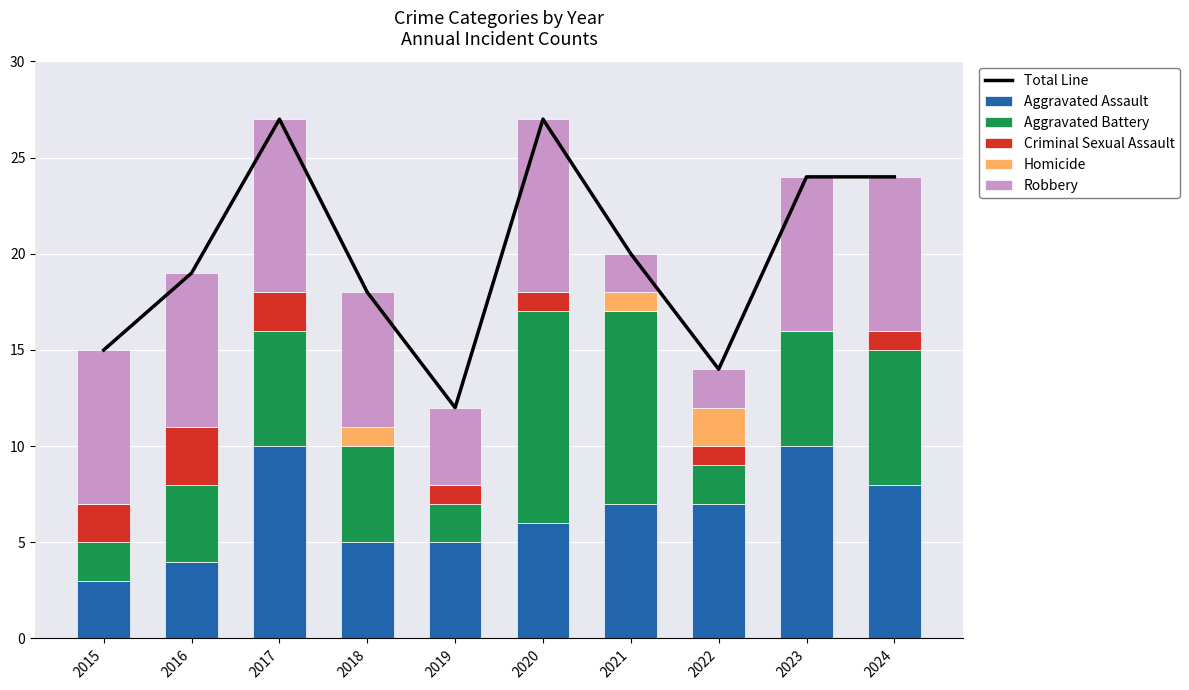

At how many categories does at least one series exceed 16?

7